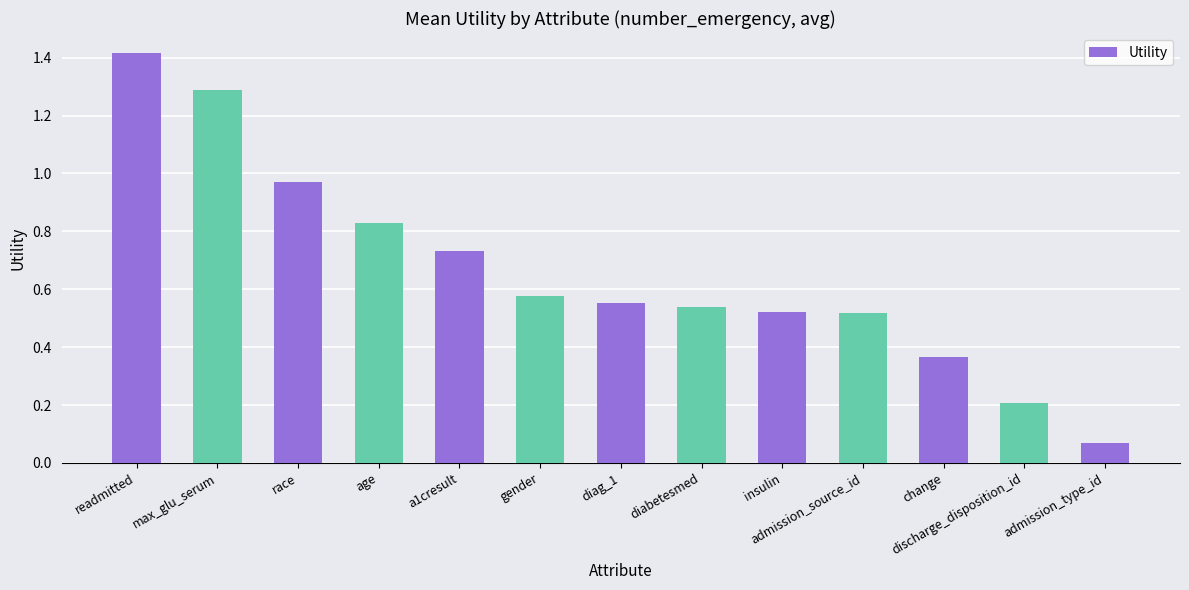

What is the difference between the maximum and minimum values?

1.3